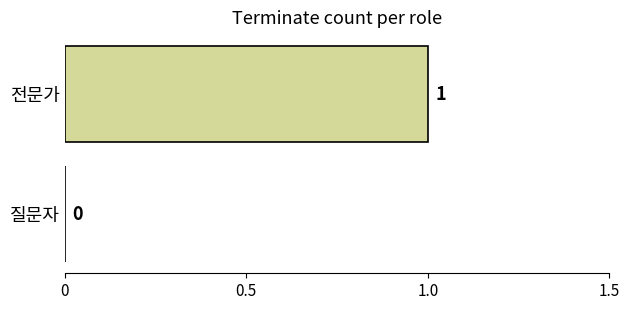

Which label corresponds to the largest value in the chart?

전문가